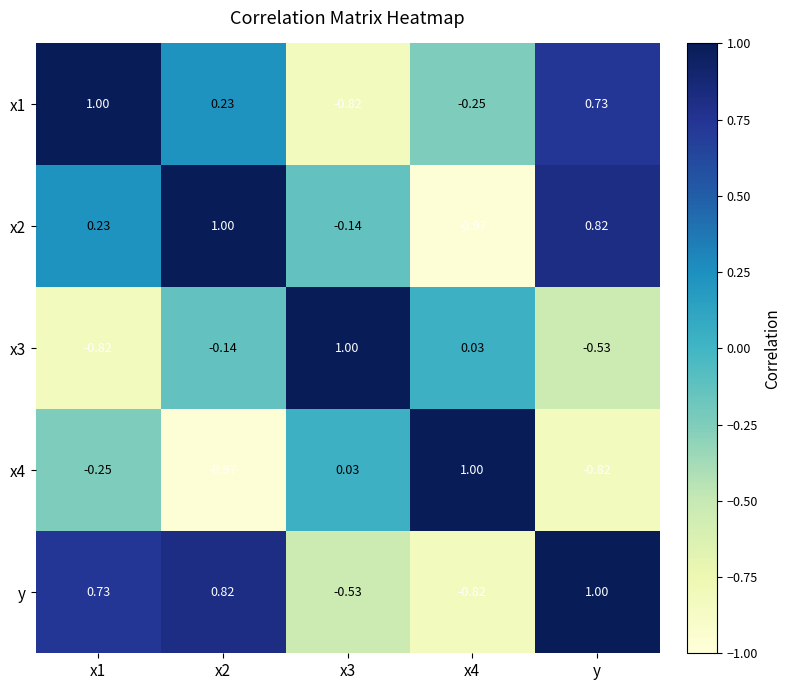

Rank the series at x2 from lowest to highest value.

x4, x3, x1, y, x2